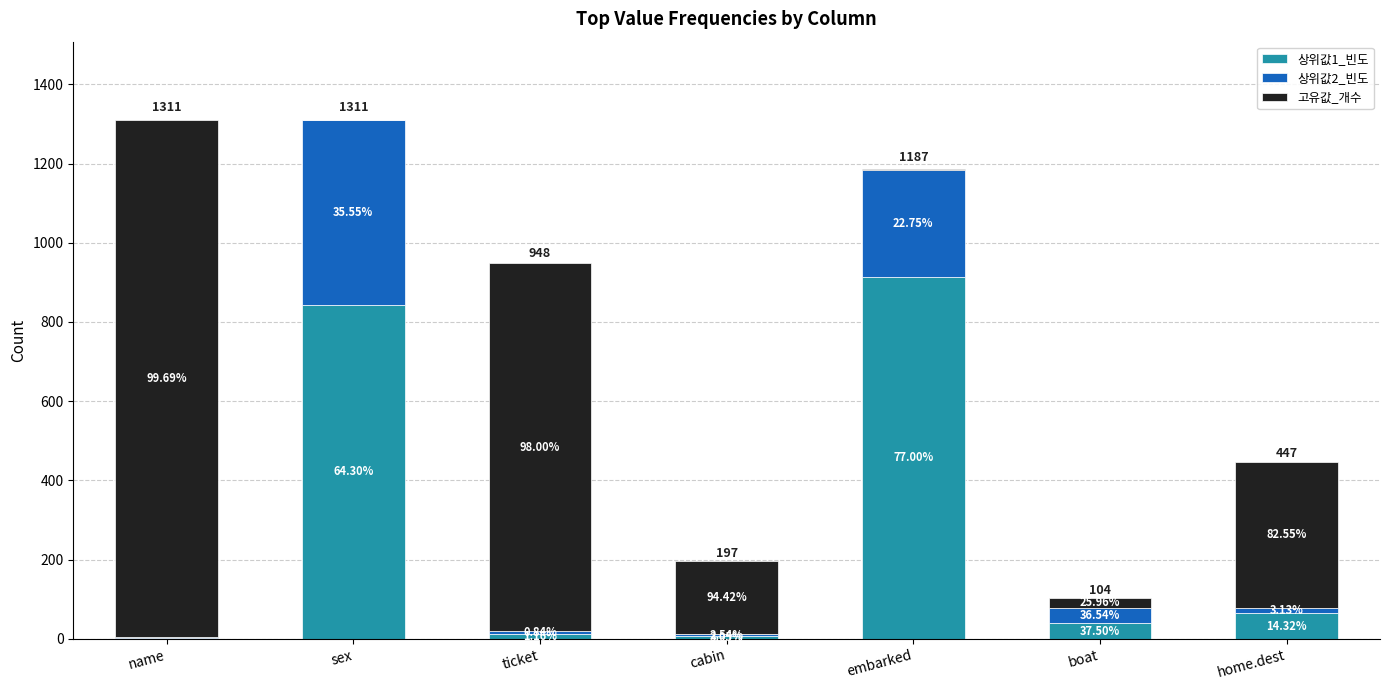

Are the bars grouped side by side (vs. stacked)?

No